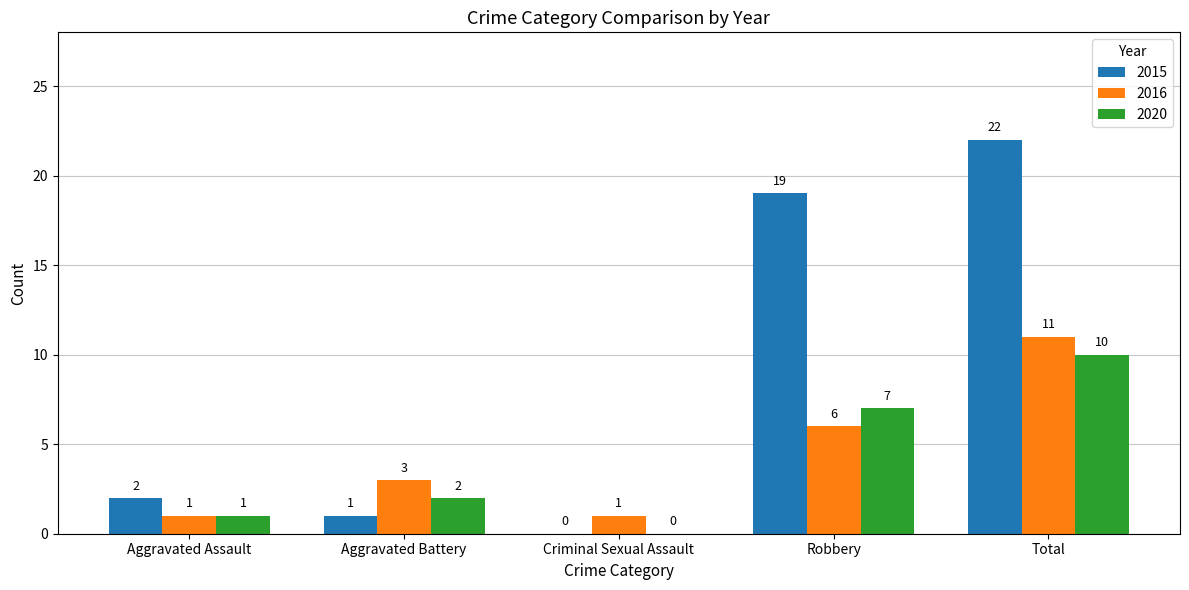

The value of 2015 at Total is 22. True or false?

True